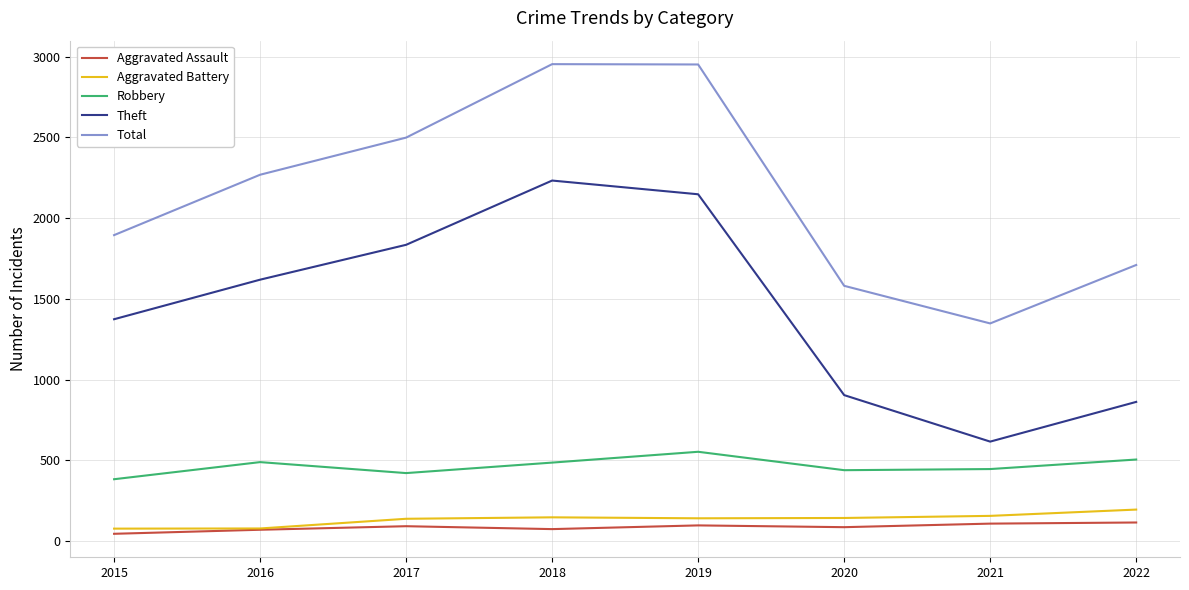

Where is the first local maximum for Theft?

2018